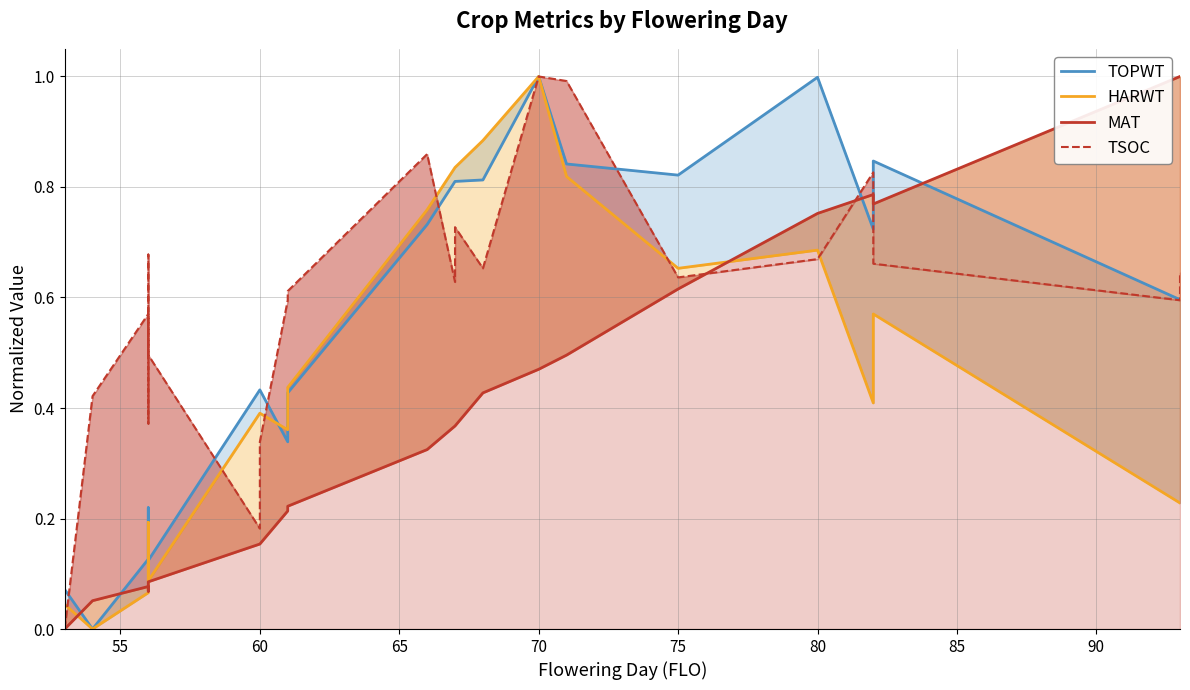

What is the maximum value shown in the chart?

1.0